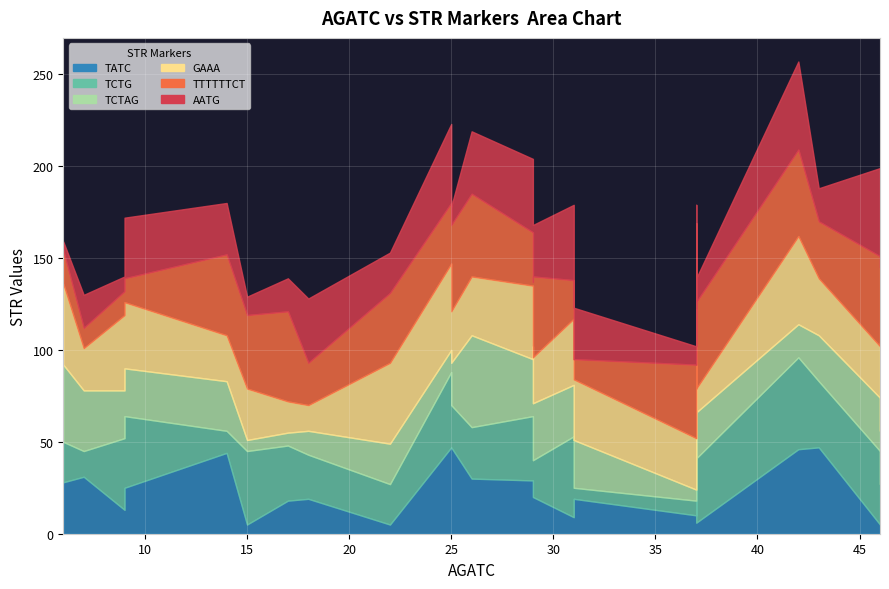

True or false: GAAA has a value of 36 at 9.

True